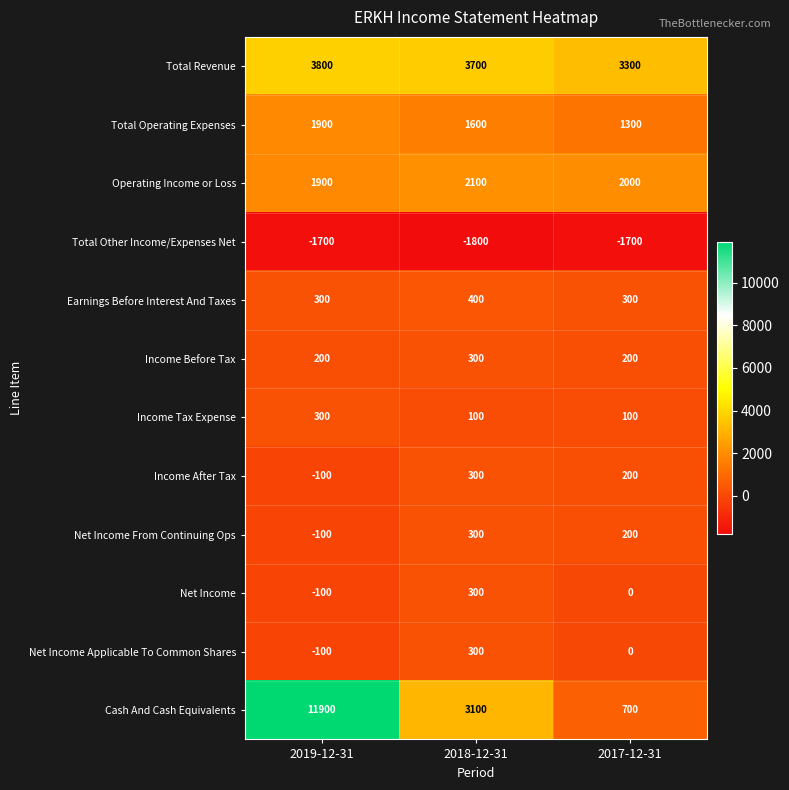

At which category is the sum across all series the highest?

2019-12-31